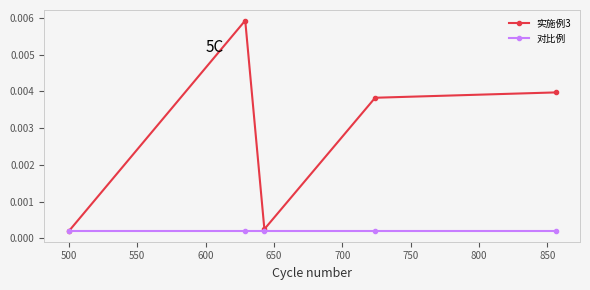

At how many categories does at least one series exceed 0?

5